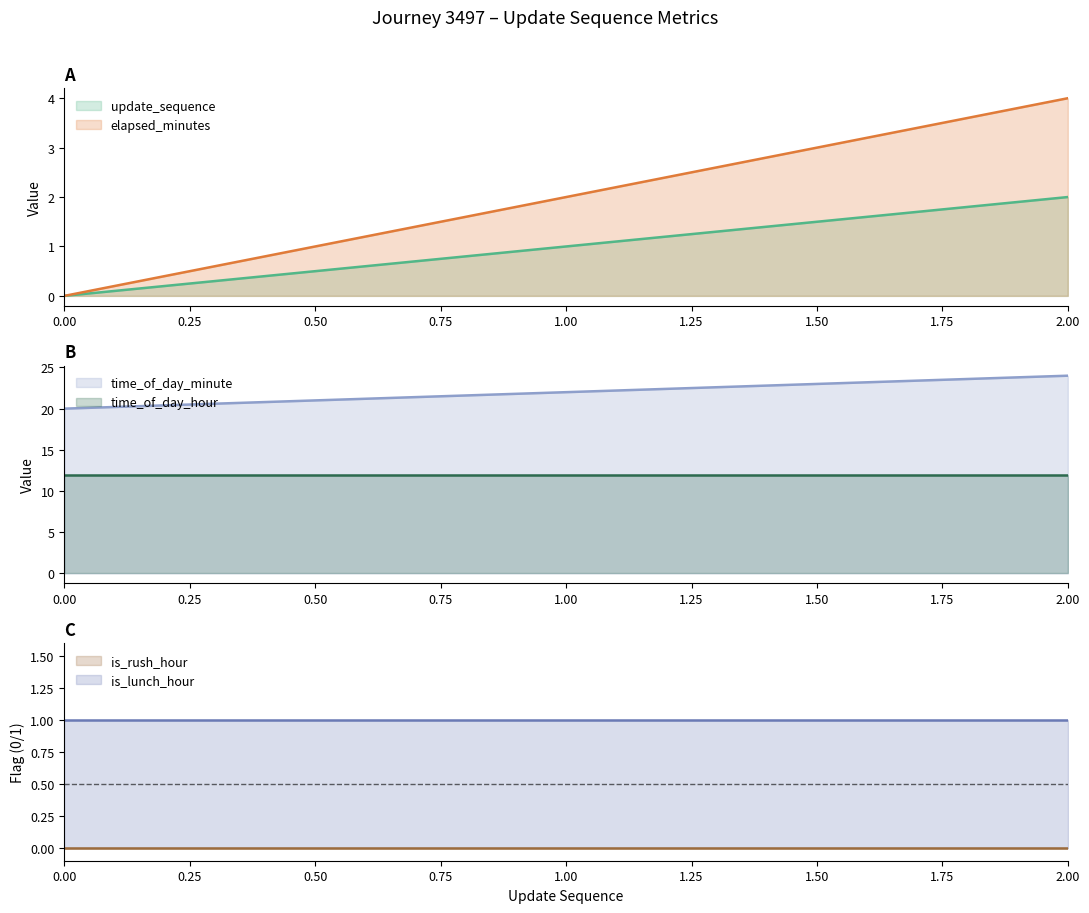

Between 0 and 2, which series saw the biggest shift?

elapsed_minutes